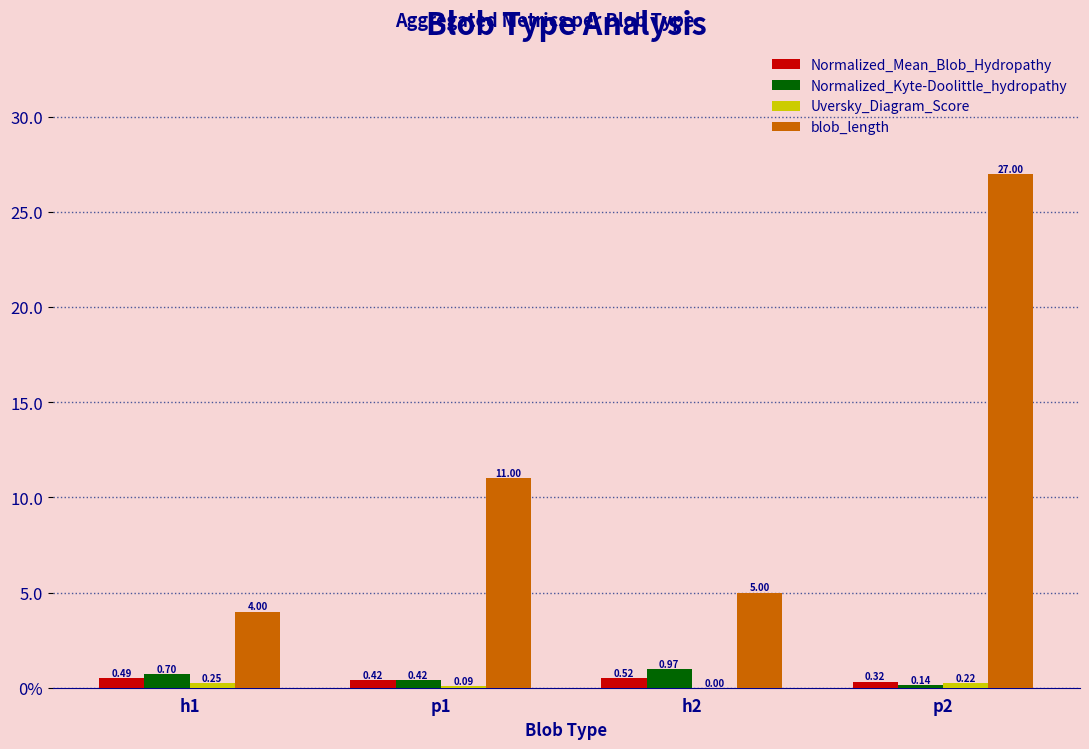

Are the bars horizontal?

No